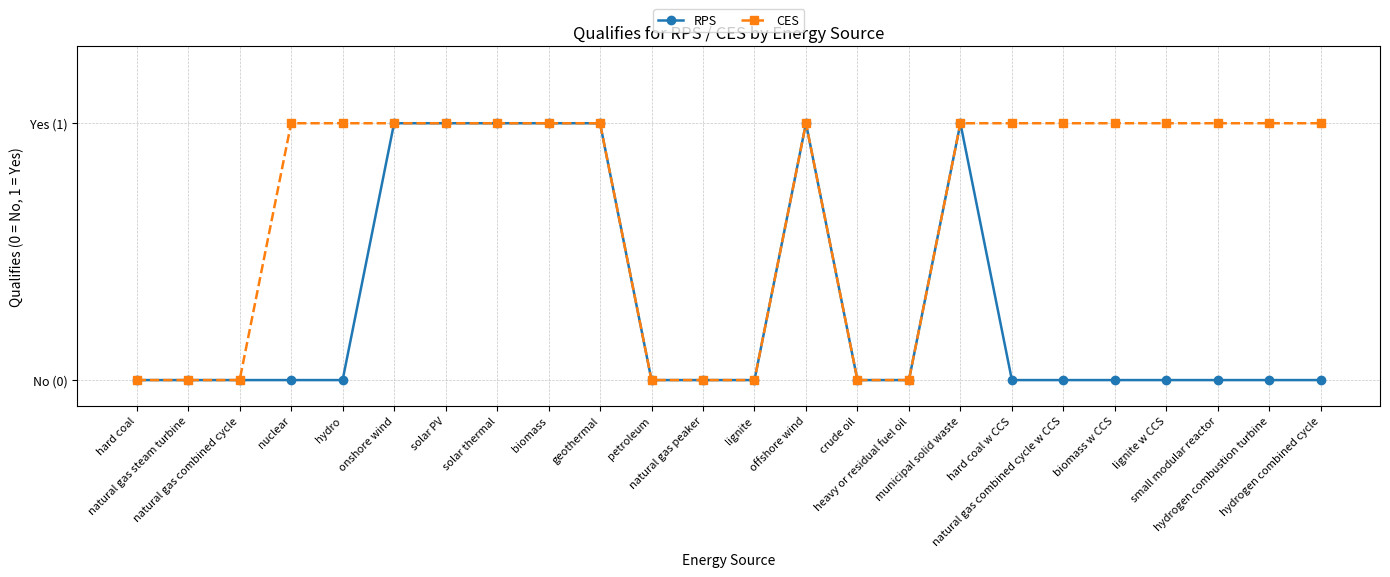

Is this an area chart (filled region under the line)?

No